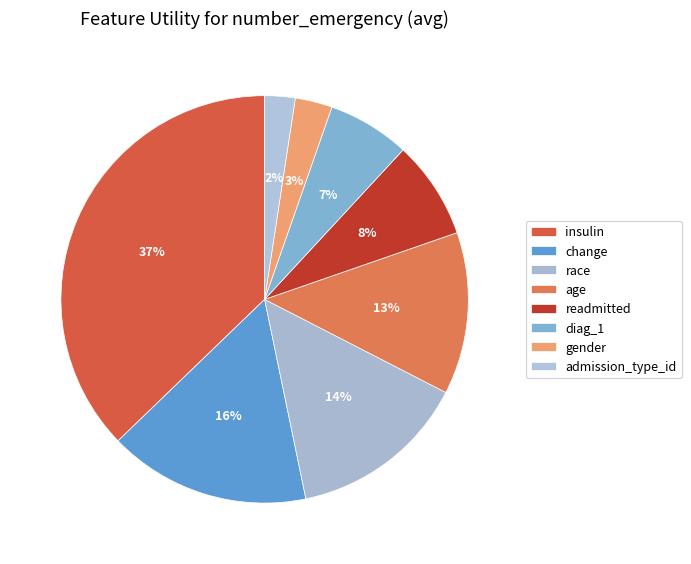

What is the change in value from readmitted to gender?

-0.2